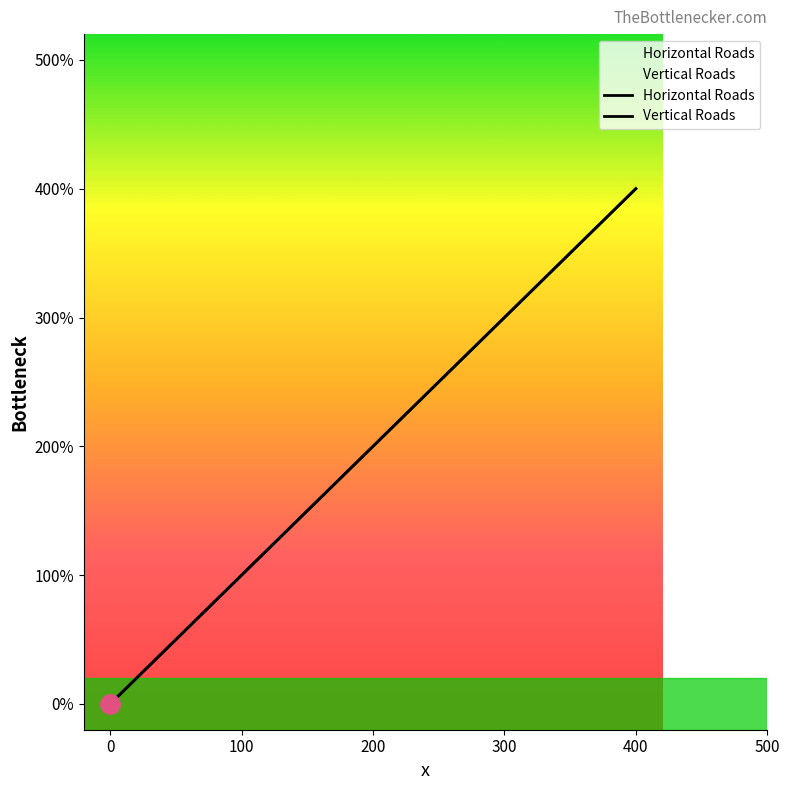

What are all the series names shown in the legend?

Horizontal Roads, Vertical Roads